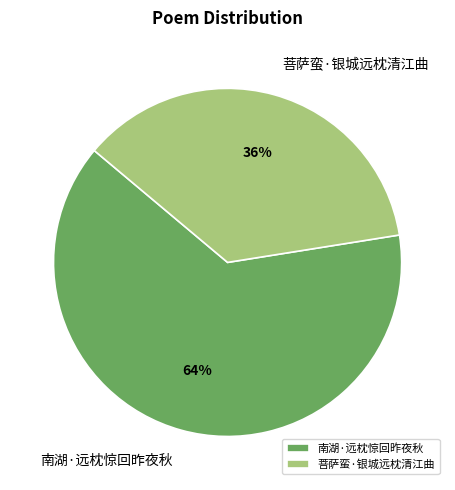

To the nearest percent, what is the combined percentage of 南湖·远枕惊回昨夜秋 and 菩萨蛮·银城远枕清江曲?

100%